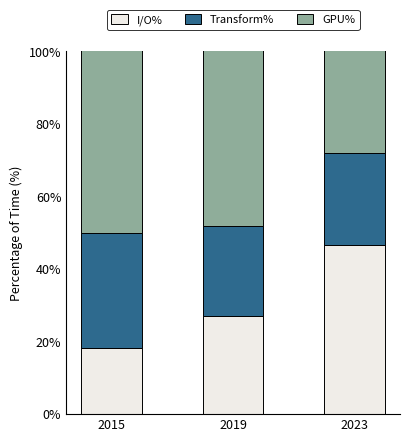

Which label corresponds to the largest value in the chart?

2015